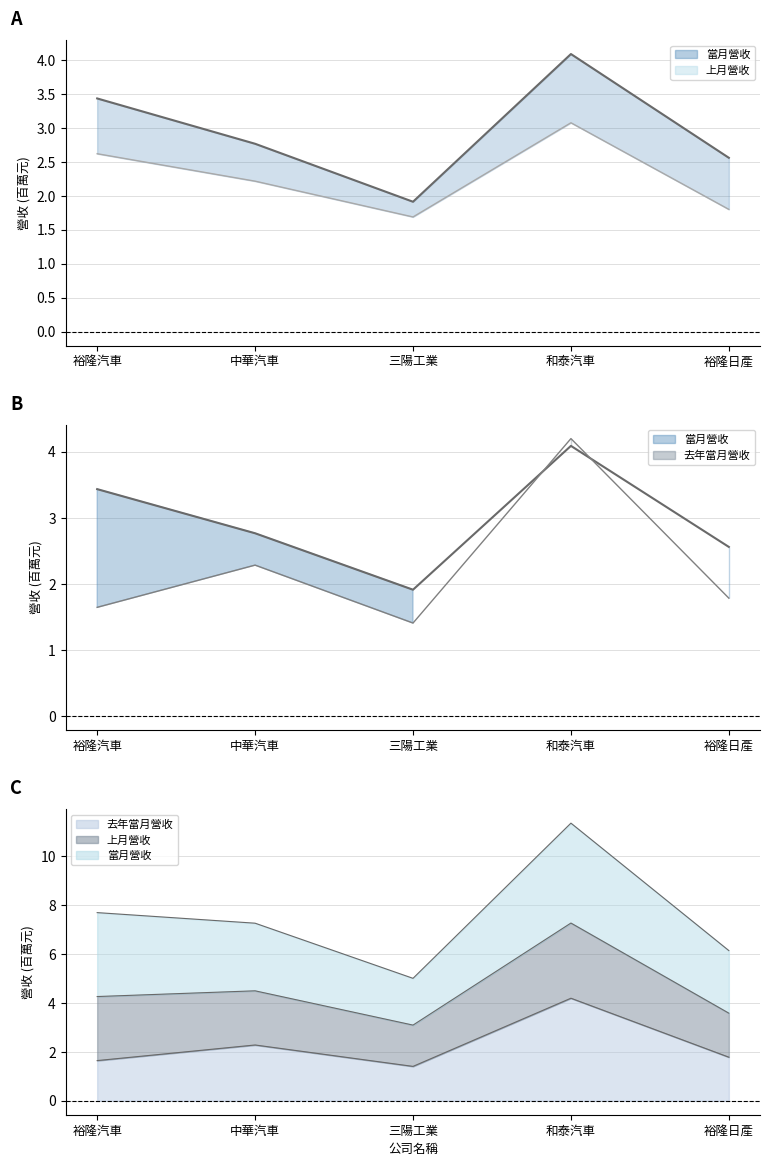

What is the label of the 4th point from the right?

中華汽車